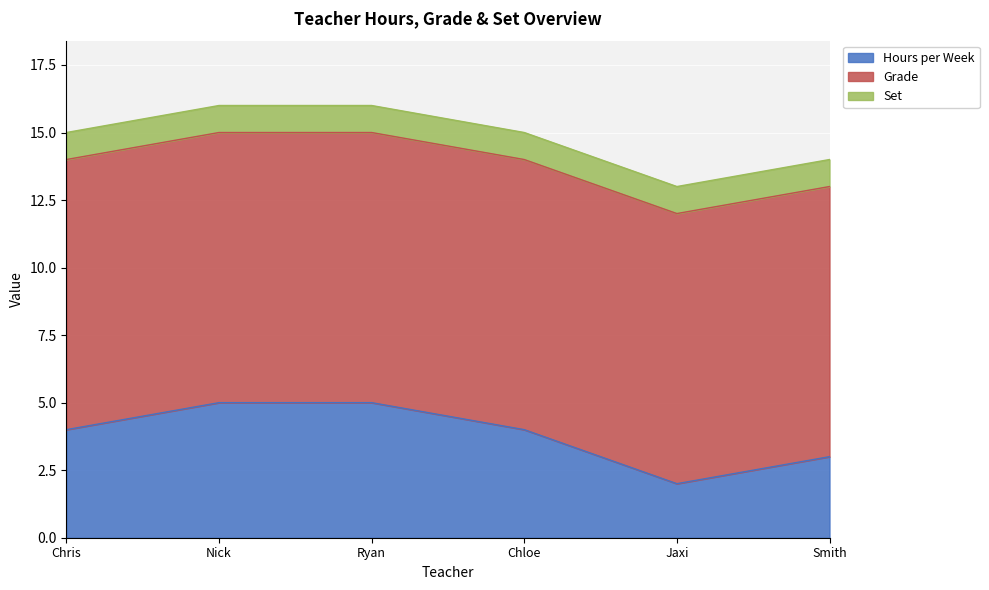

What is the approximate value of Grade at Jaxi?

10